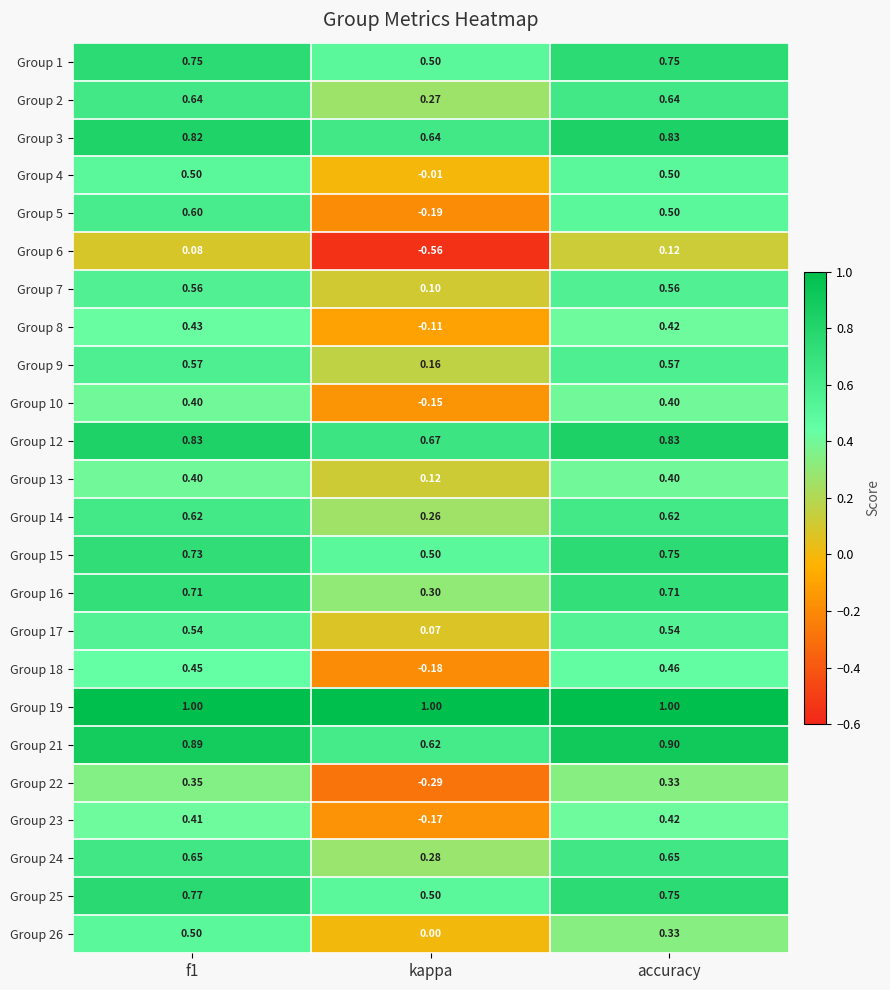

Where is Group 1 nearest to the value 0?

kappa